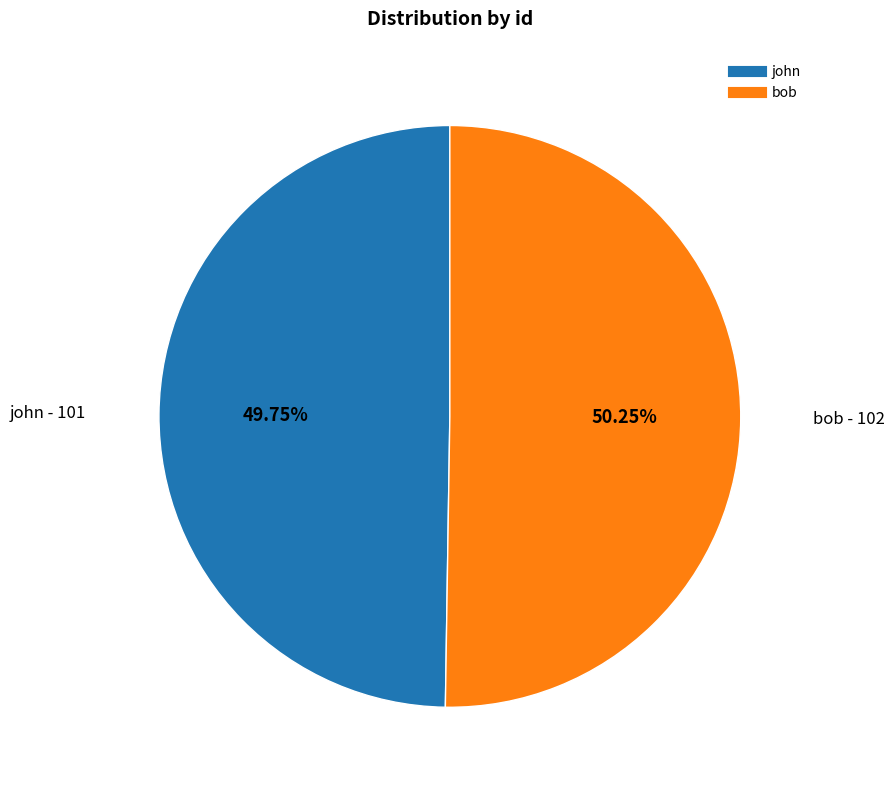

Does any single category account for the majority?

Yes